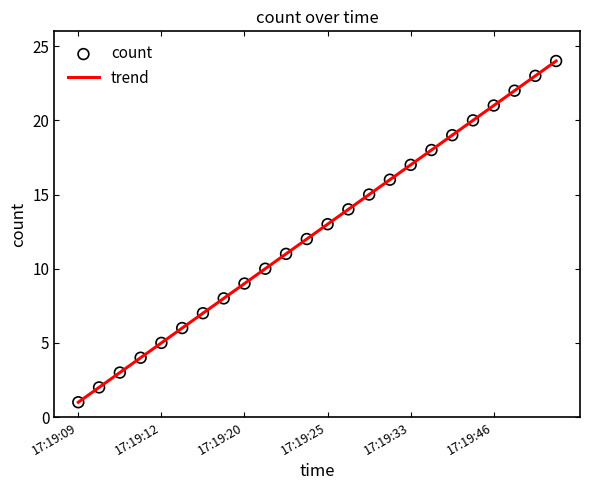

What is the minimum value shown in the chart?

1.0